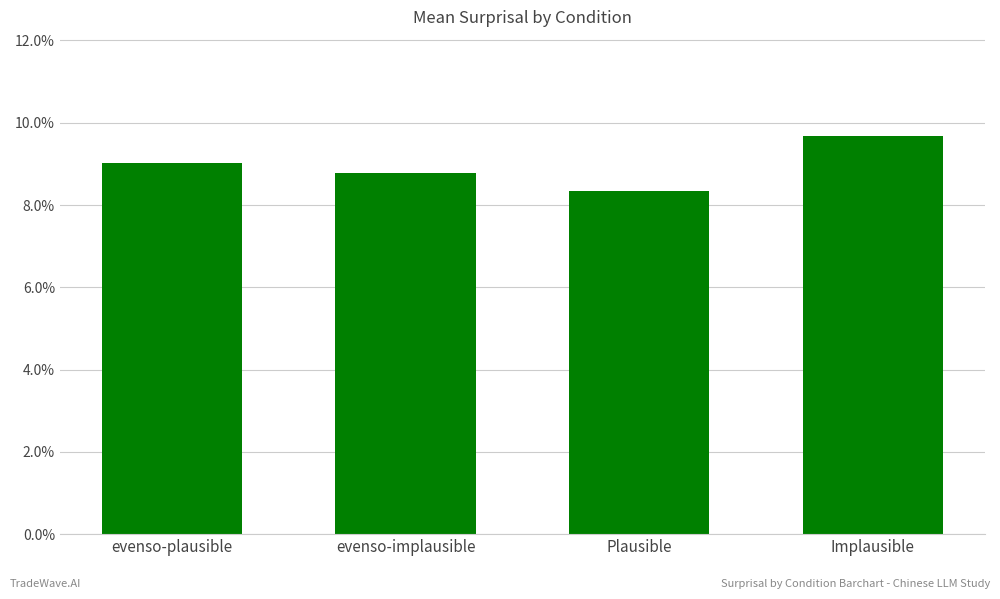

What is the change in value from Plausible to Implausible?

+1.3